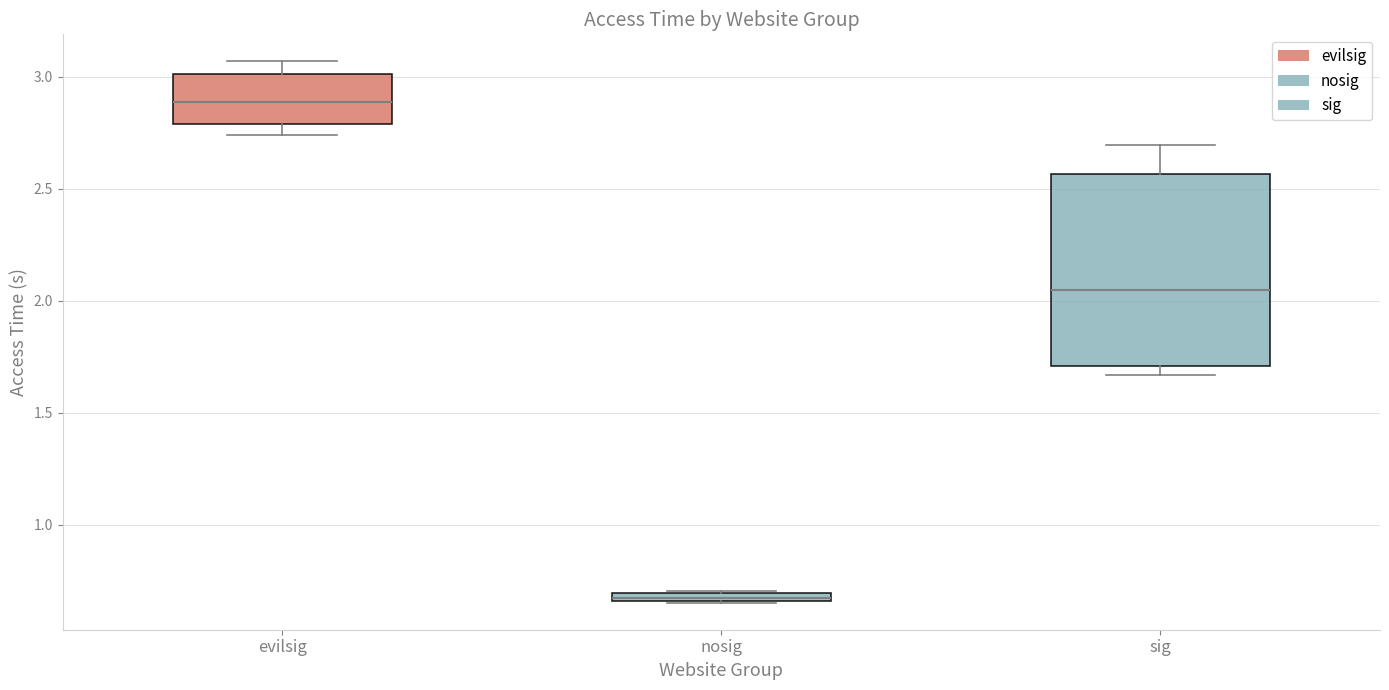

Which box's median line is the highest?

evilsig